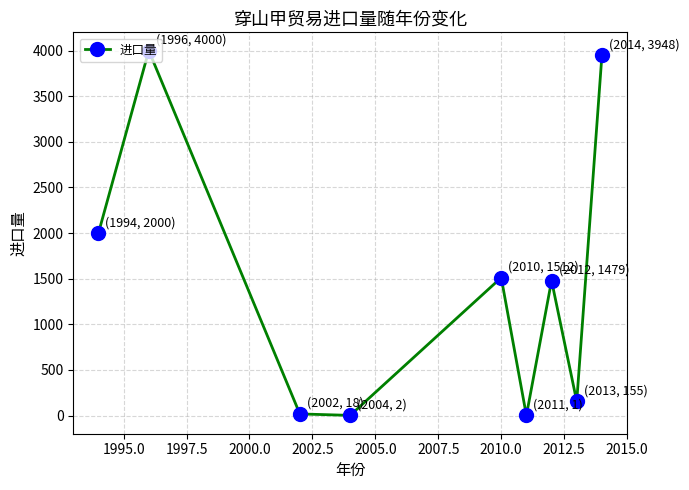

What is the maximum value shown in the chart?

4000.0